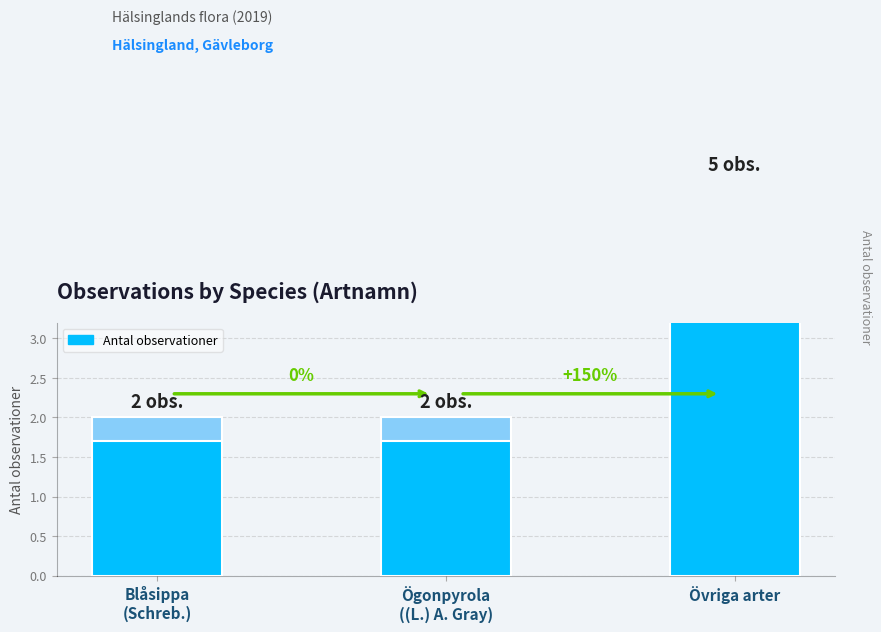

Rank the categories by value from lowest to highest.

Blåsippa
(Schreb.), Ögonpyrola
((L.) A. Gray), Övriga arter